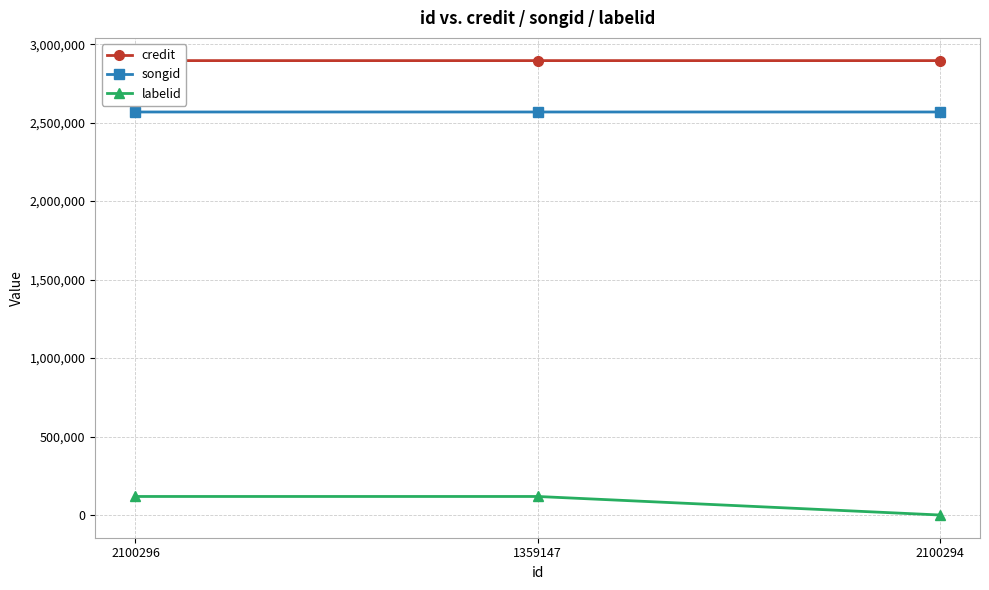

What is the difference between the maximum and second lowest values in the songid series?

1